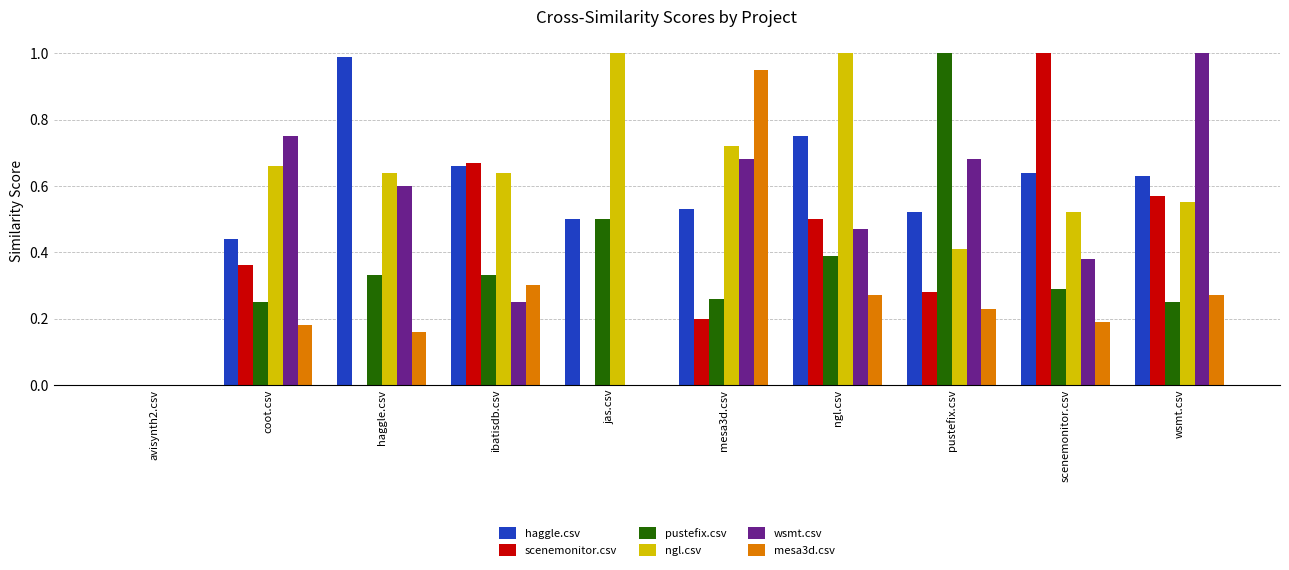

Which series changed the most between jas.csv and mesa3d.csv?

mesa3d.csv